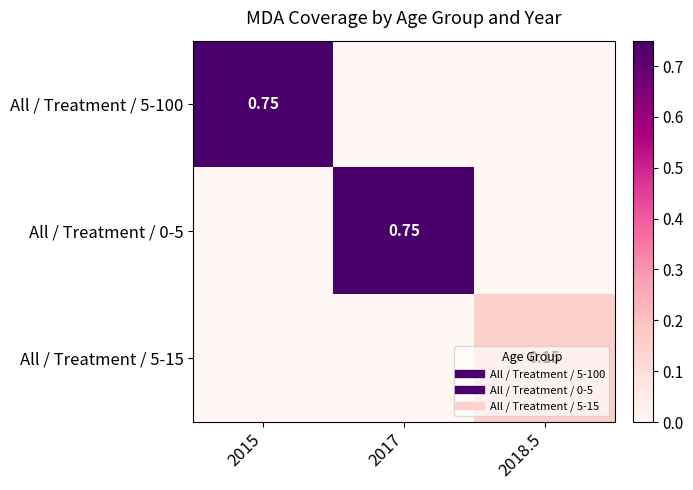

The All / Treatment / 5-15 series shows 0.1 at 2018.5. True or false?

True